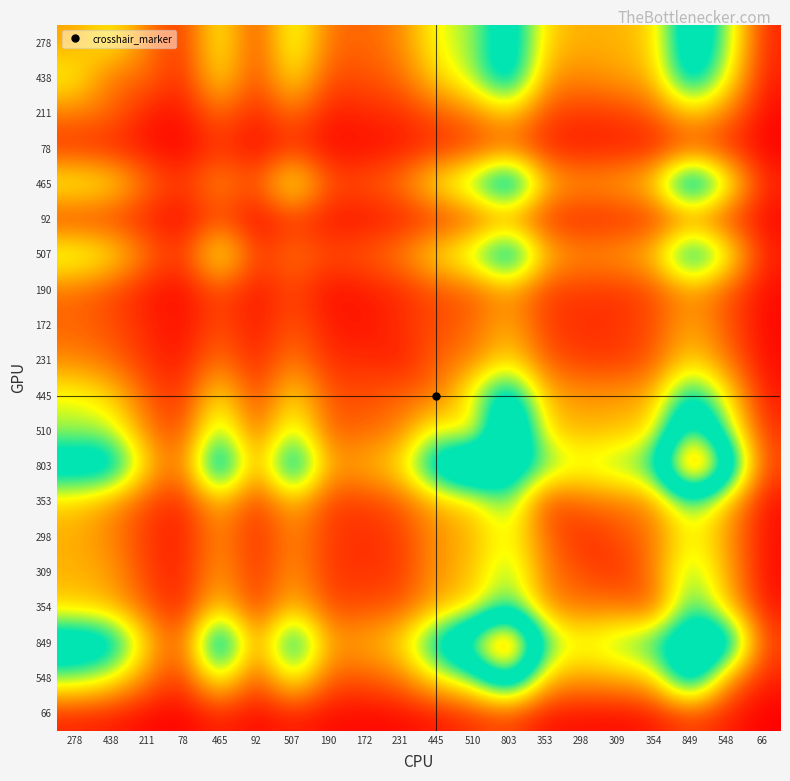

Which label corresponds to the largest value in the chart?

849